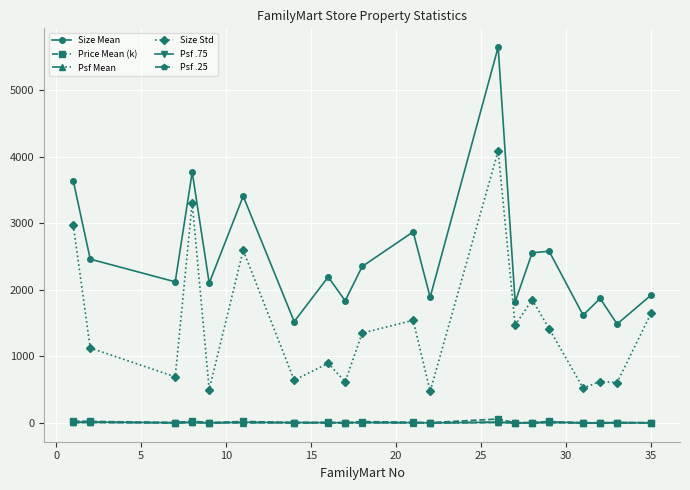

Which series has the widest spread of values?

Size Mean